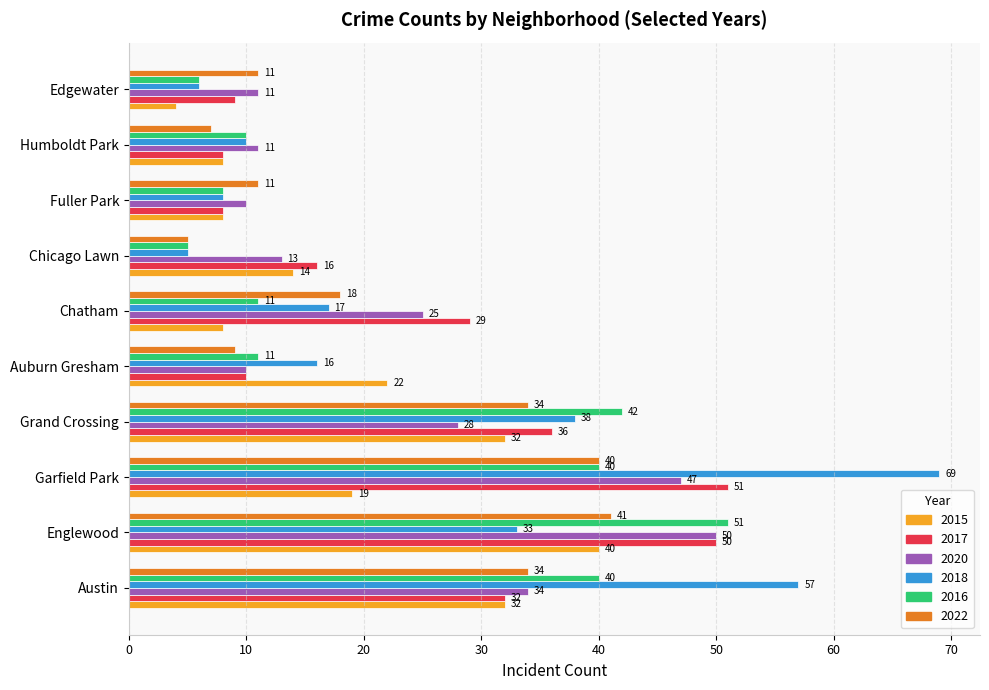

What are all the series names shown in the legend?

2015, 2017, 2020, 2018, 2016, 2022